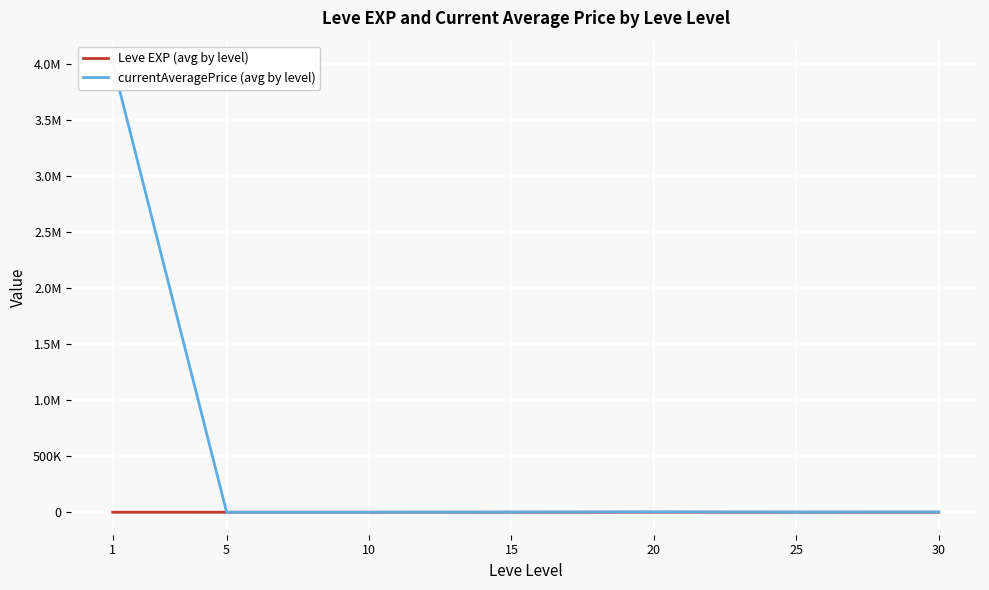

At 15, list the series in order from largest to smallest.

currentAveragePrice (avg by level), Leve EXP (avg by level)